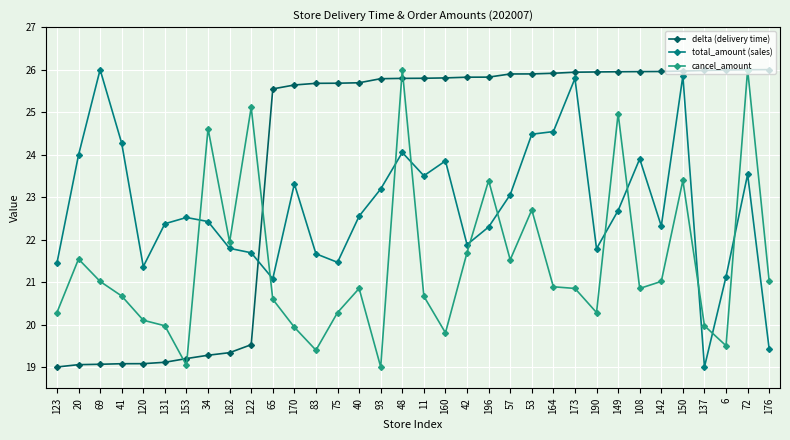

What are all the series names shown in the legend?

delta (delivery time), total_amount (sales), cancel_amount